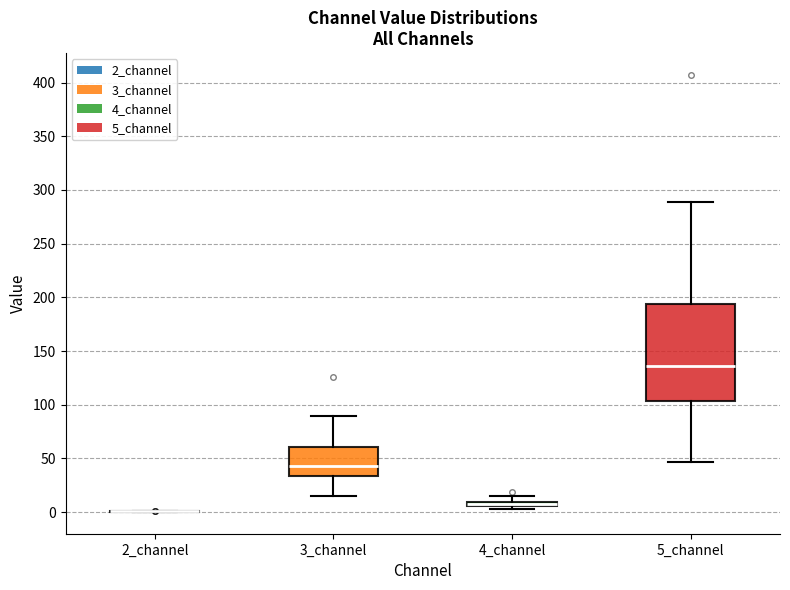

Where is the lower edge of the box for 4_channel on the y-axis? The values are not printed on the chart, so give them approximately, as read against the axis.

5